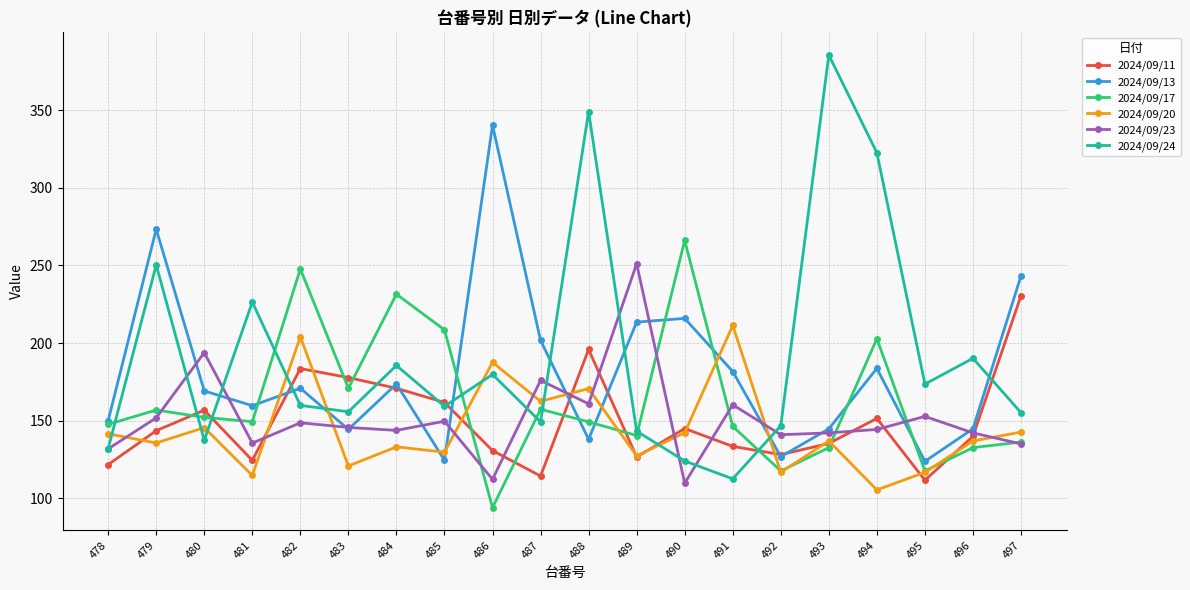

True or false: 2024/09/17 has a value of 141.4 at 490.

False